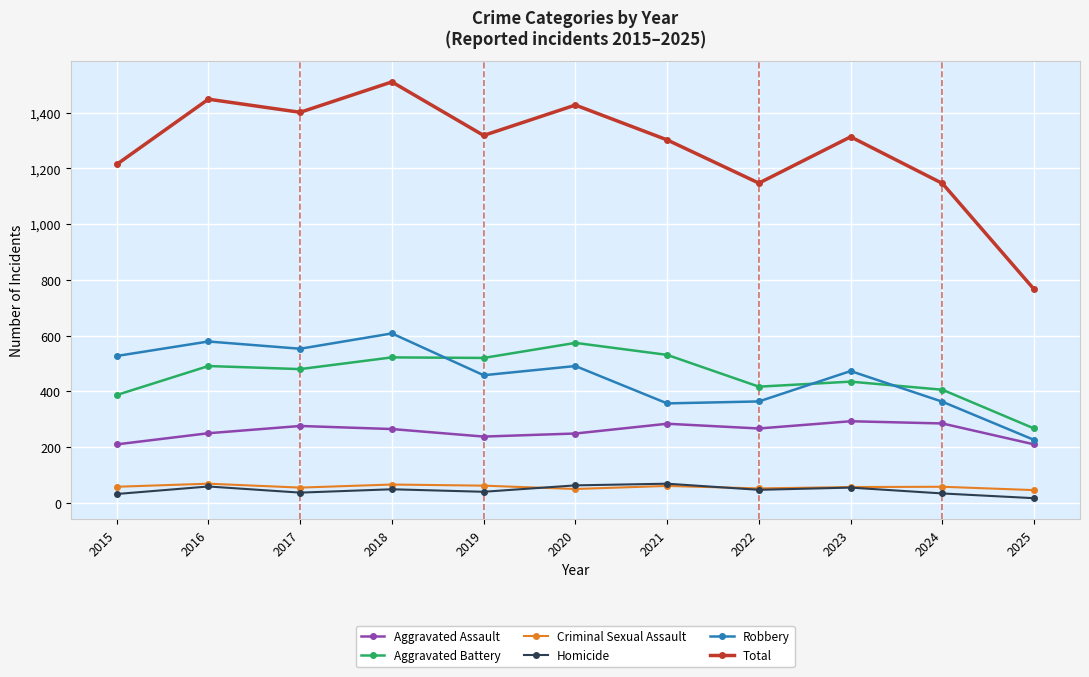

True or false: Robbery and Homicide cross at least once.

False